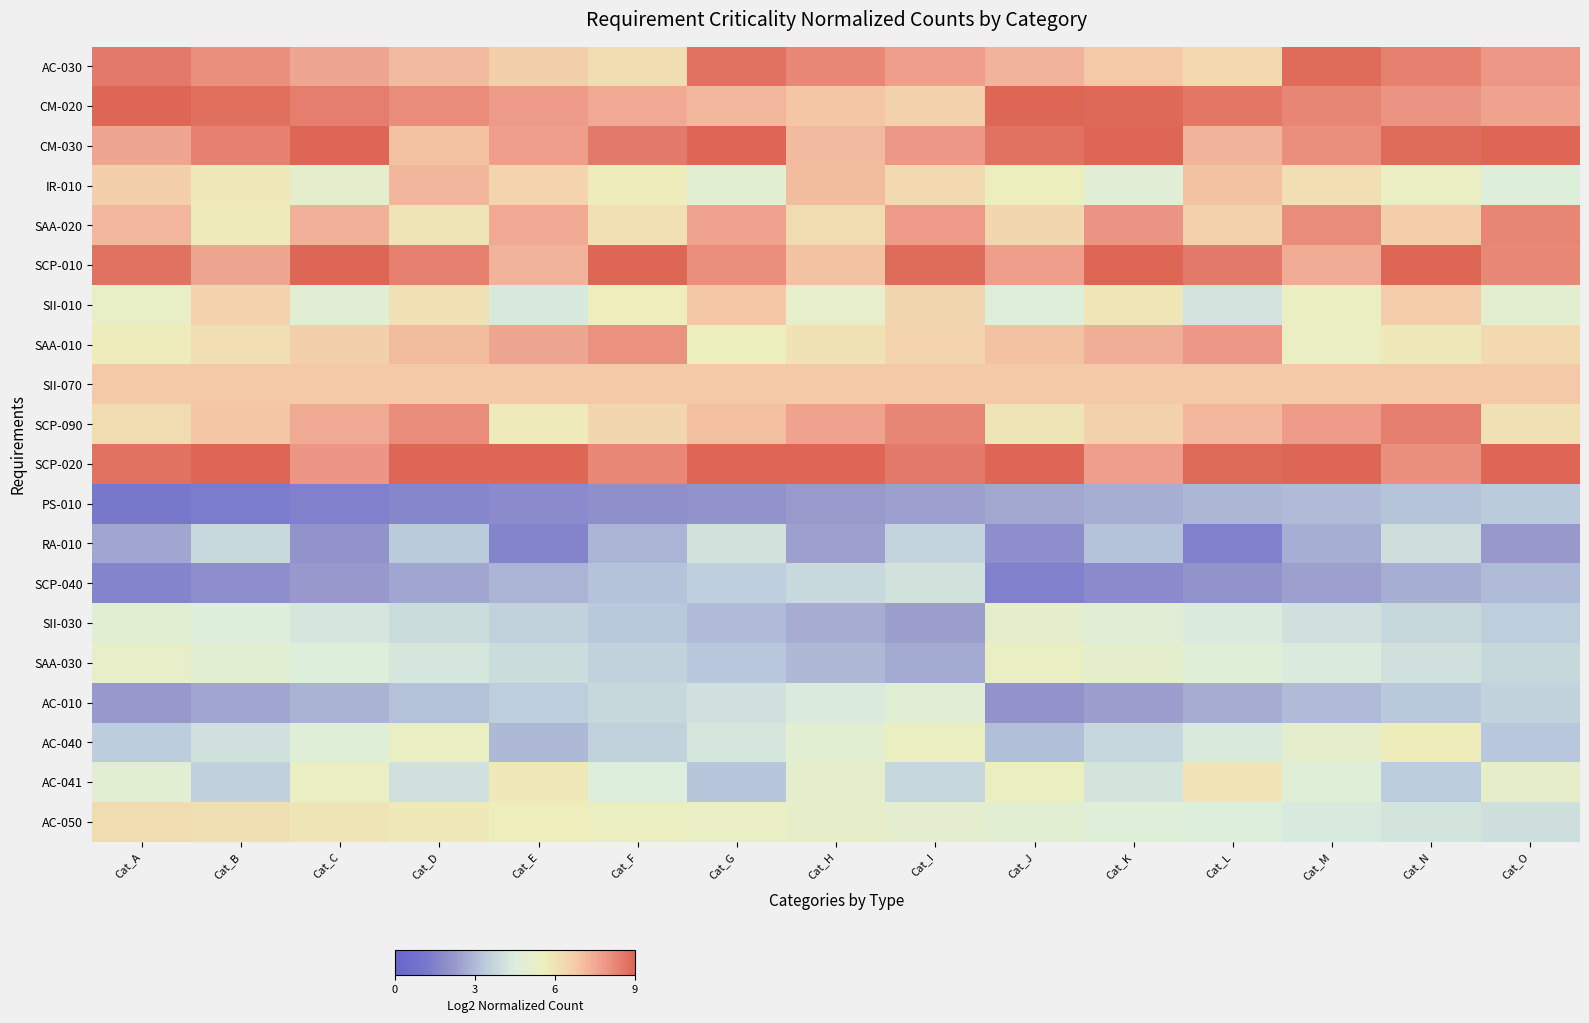

Rank the series by their maximum value, from lowest to highest.

PS-010, RA-010, SCP-040, AC-010, SII-030, SAA-030, AC-040, AC-041, AC-050, SII-070, SII-010, IR-010, SAA-010, SAA-020, SCP-090, AC-030, CM-020, CM-030, SCP-010, SCP-020